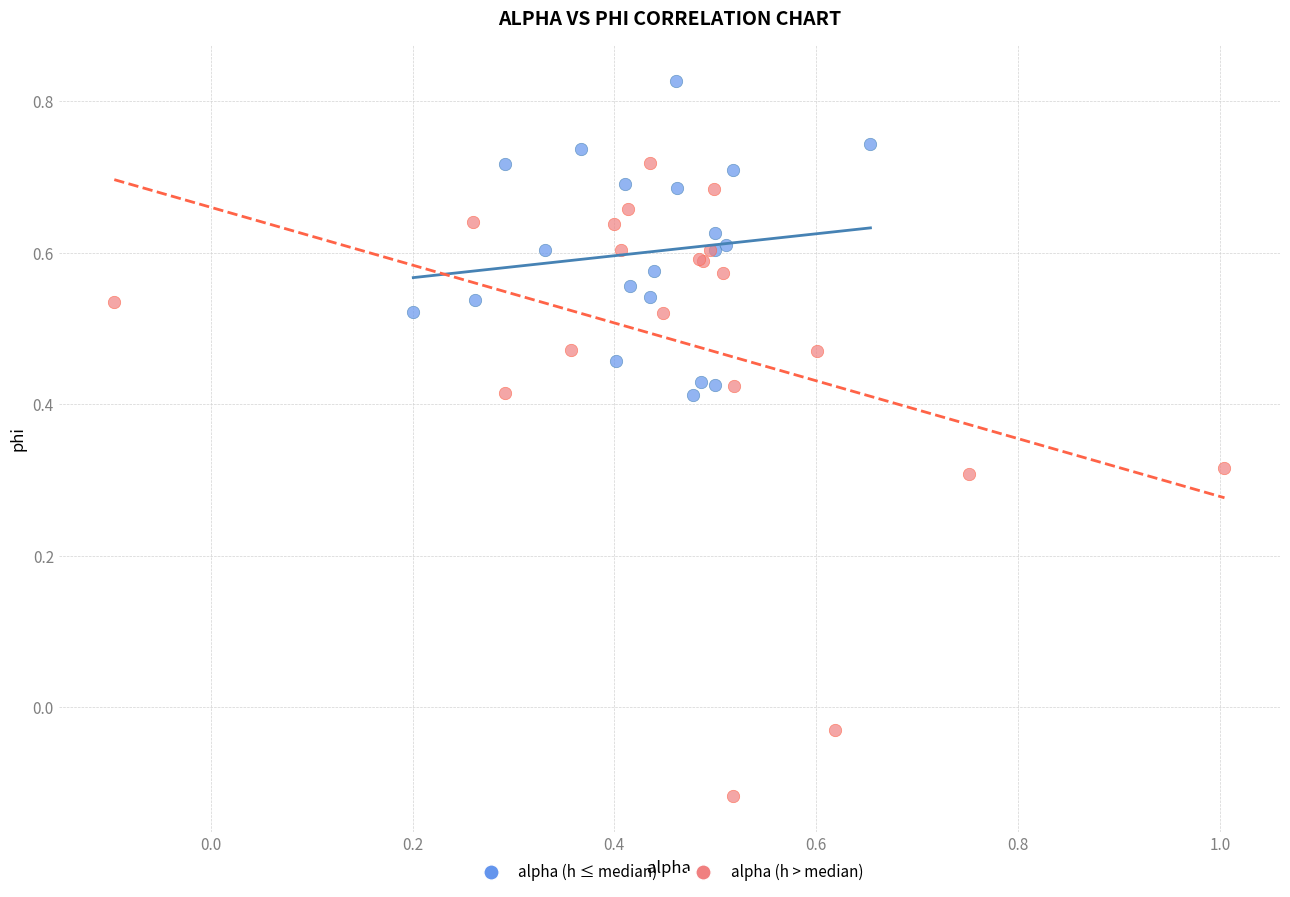

Which series contains the highest Y value?

alpha (h ≤ median)